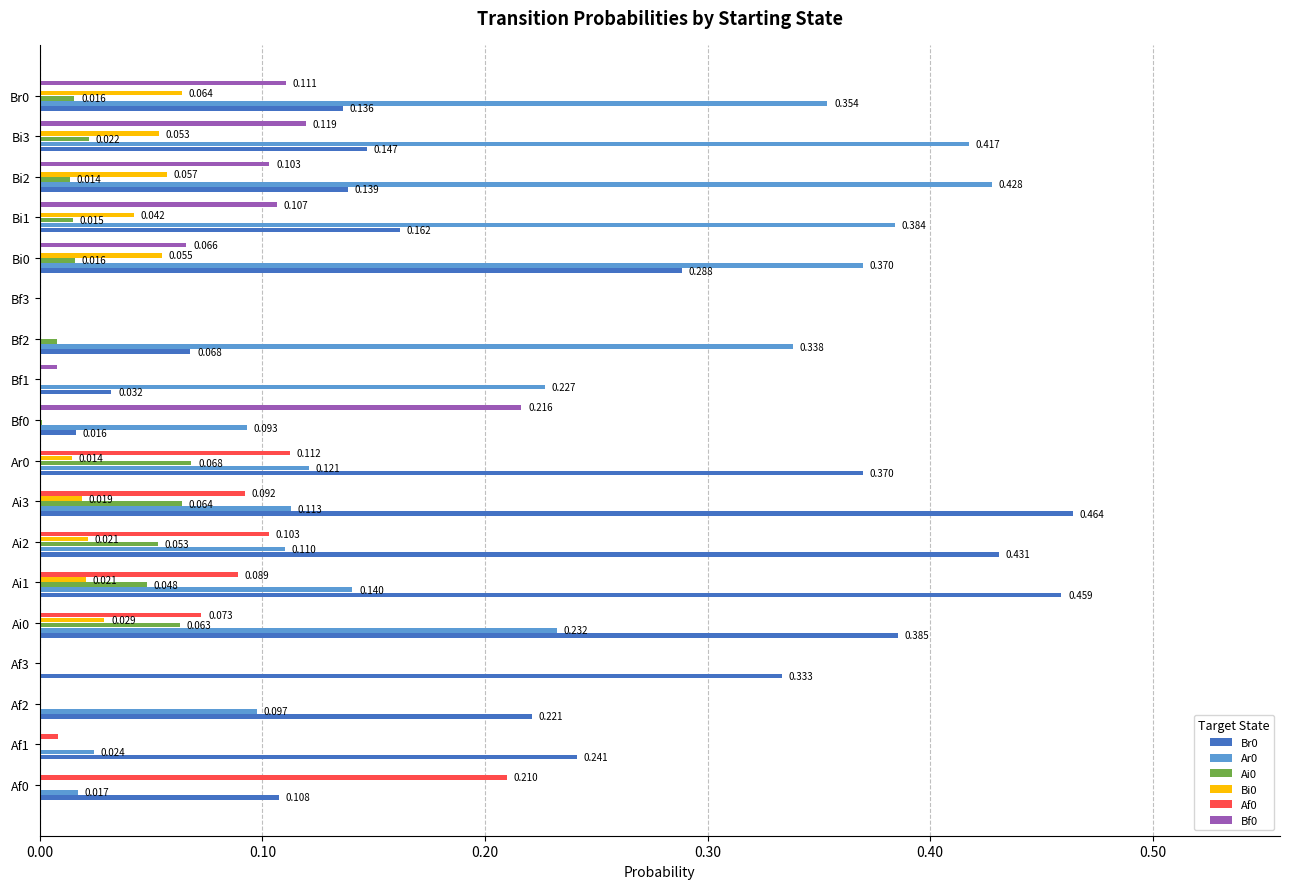

Is the value of Bi0 at Ai3 greater than the value of Ai0 at Ai3?

No